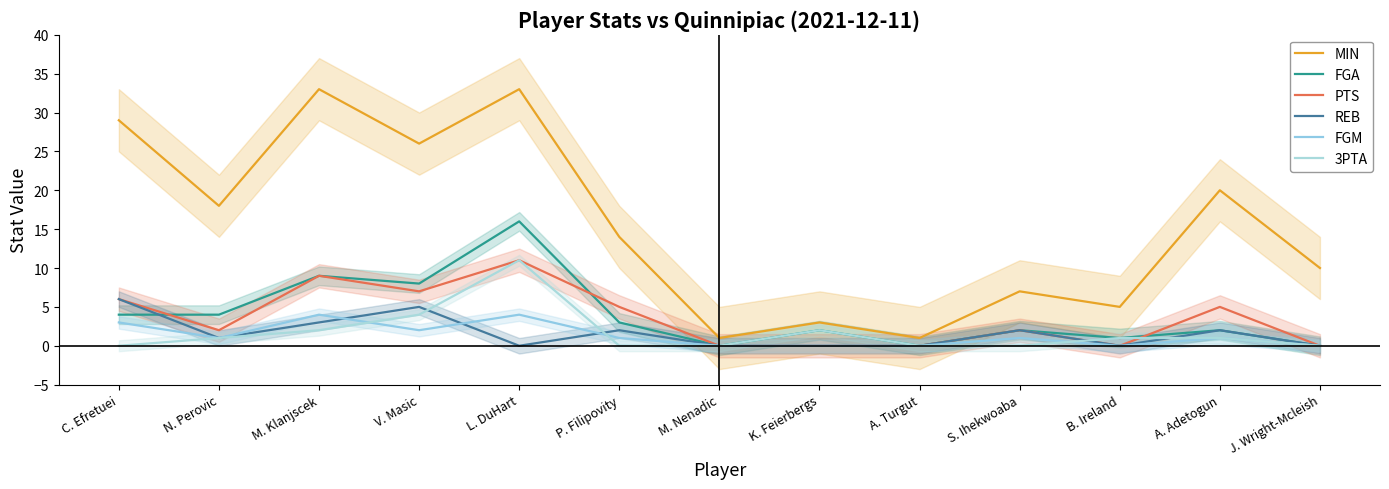

What is the value of the MIN point at the 2nd from the left?

18